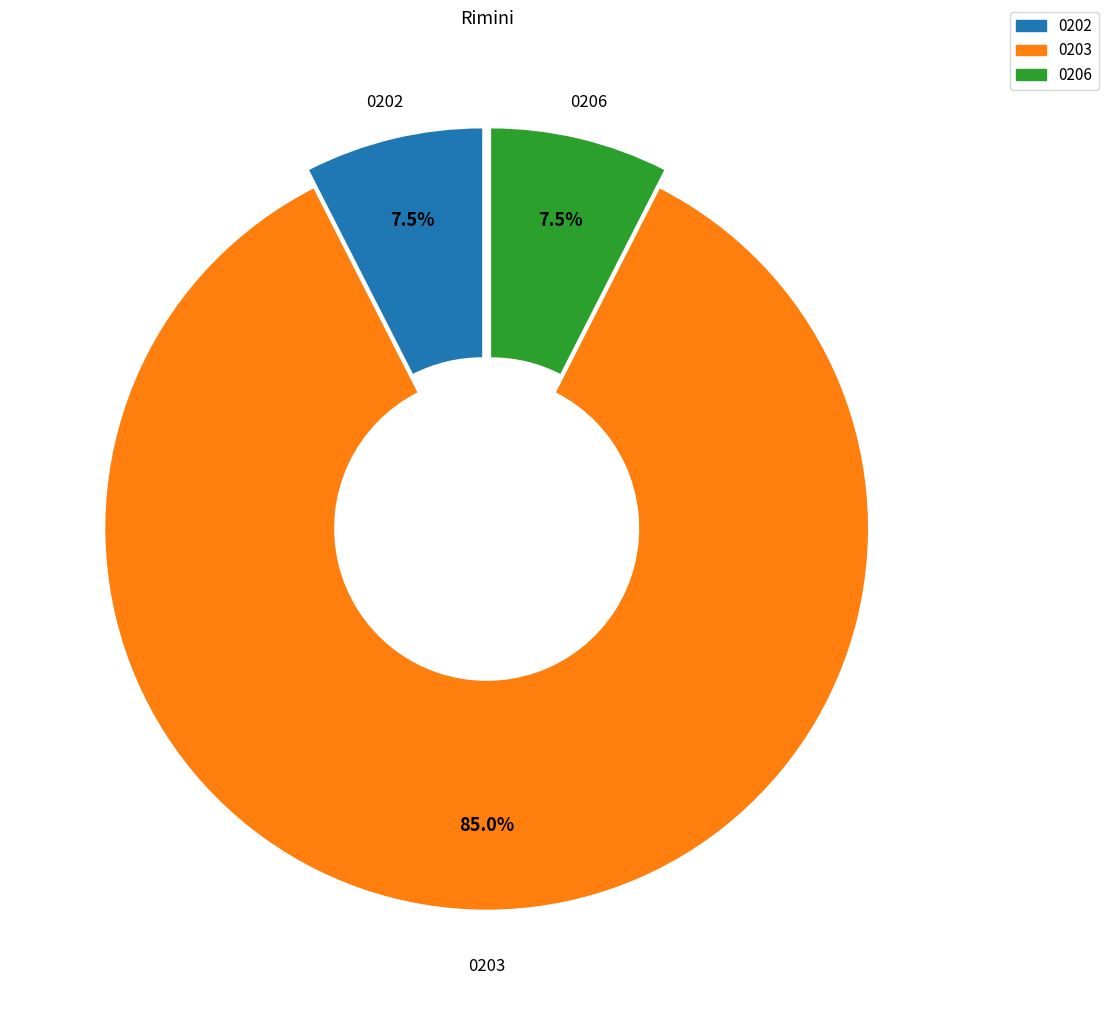

Is there any slice that represents more than half of the pie?

Yes